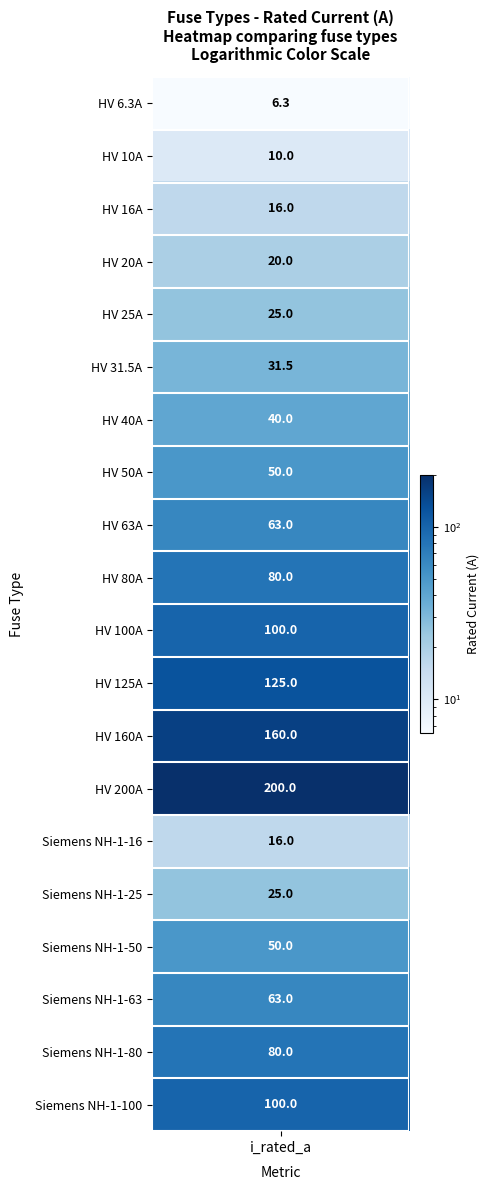

Is it true that the value at 8 is 30.4?

False